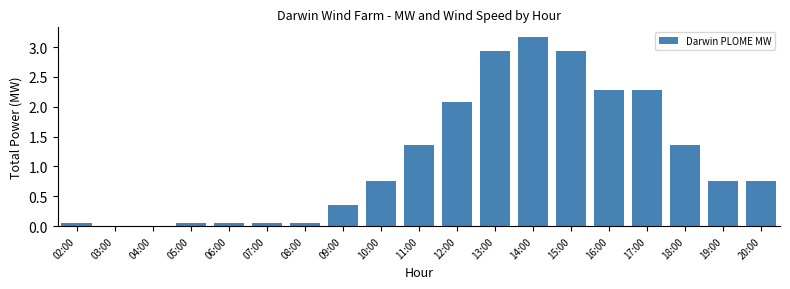

Which has a higher value, 18:00 or 12:00?

12:00